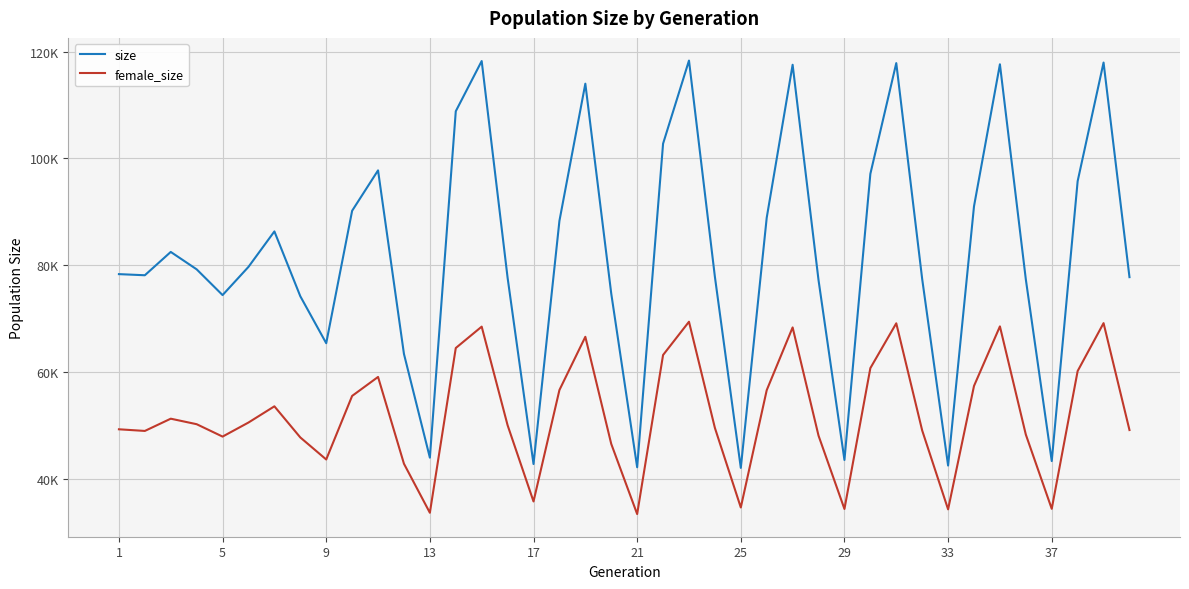

What are all the series names shown in the legend?

size, female_size